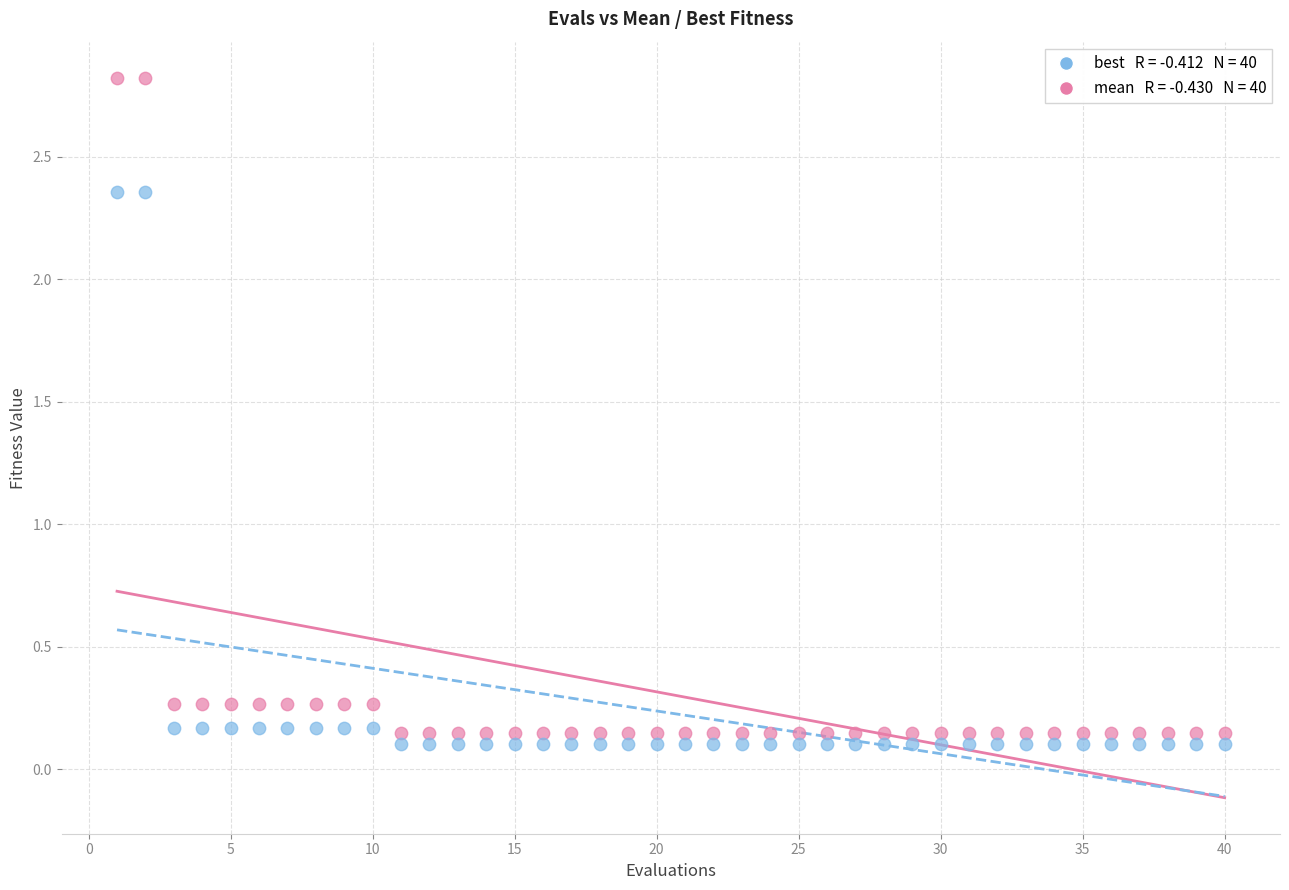

Across all data points, what is the range of Y values (max minus min)?

2.7